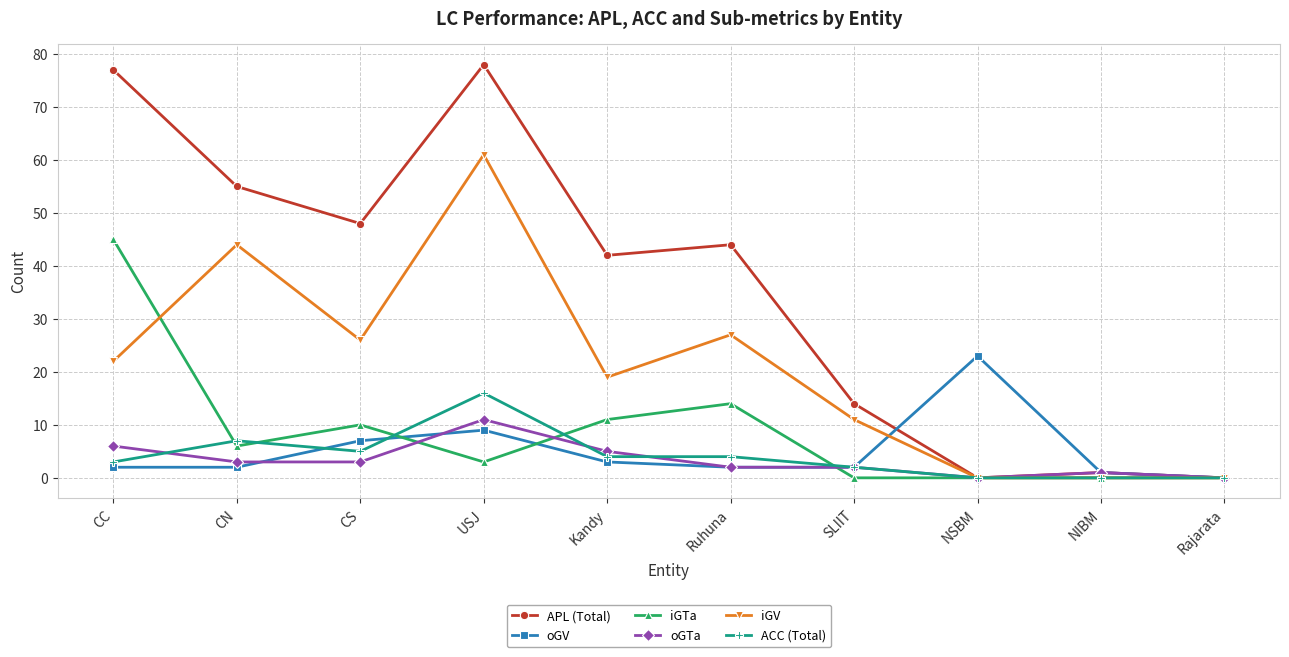

What position from the right is Kandy?

6